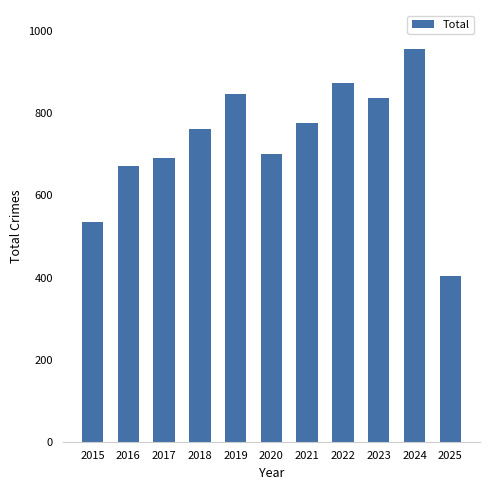

Reading left to right, what are all the values shown in this chart?

2015=535	2016=672	2017=692	2018=761	2019=847	2020=700	2021=776	2022=874	2023=838	2024=956	2025=404